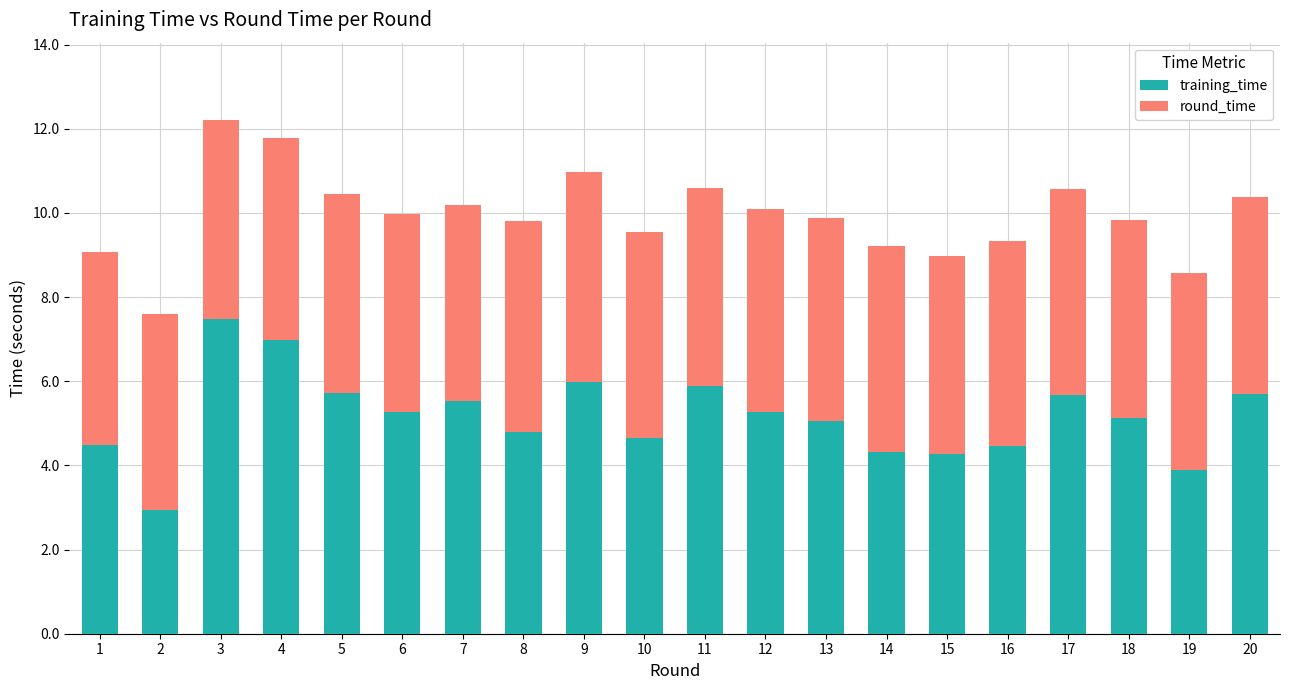

The training_time series shows 5.1 at 18. True or false?

True